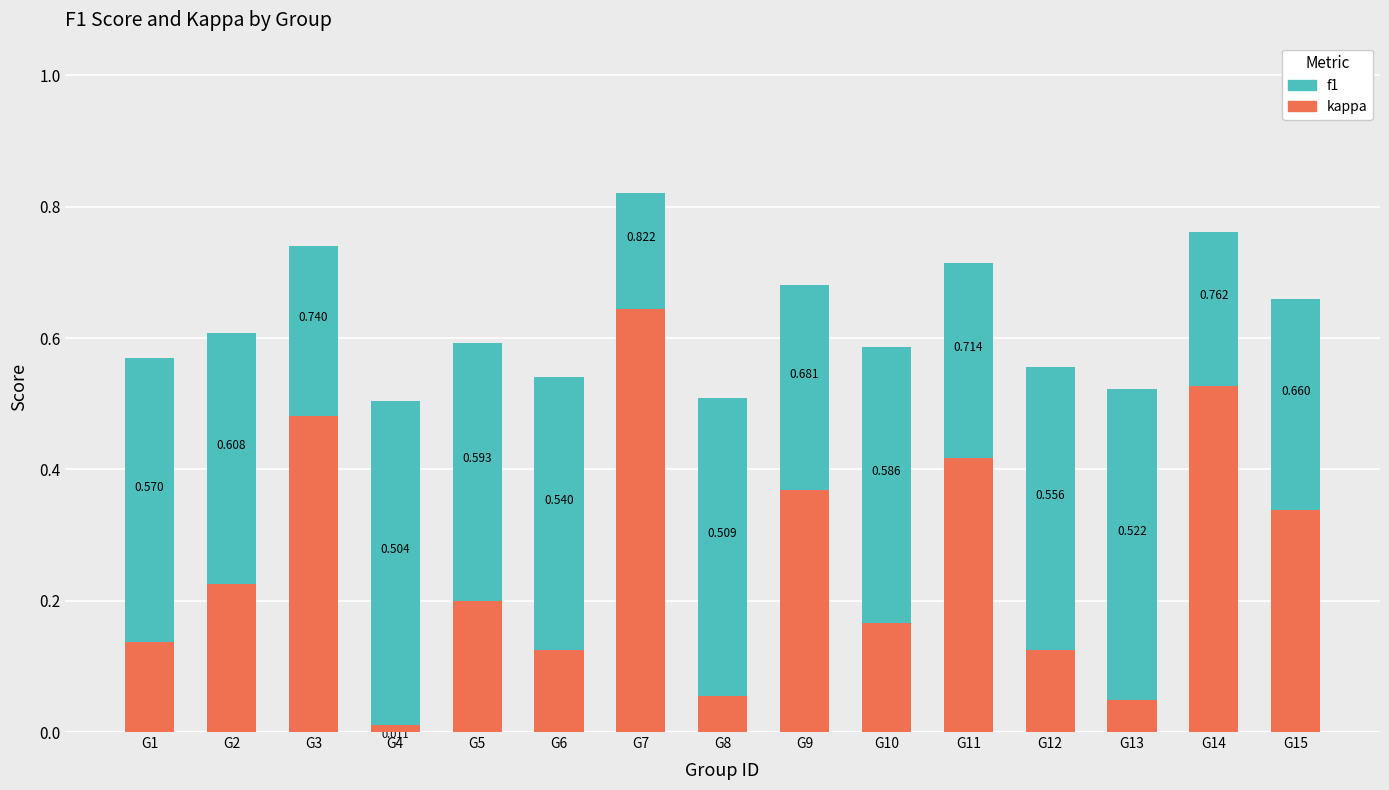

At which label is kappa closest to 0?

G4